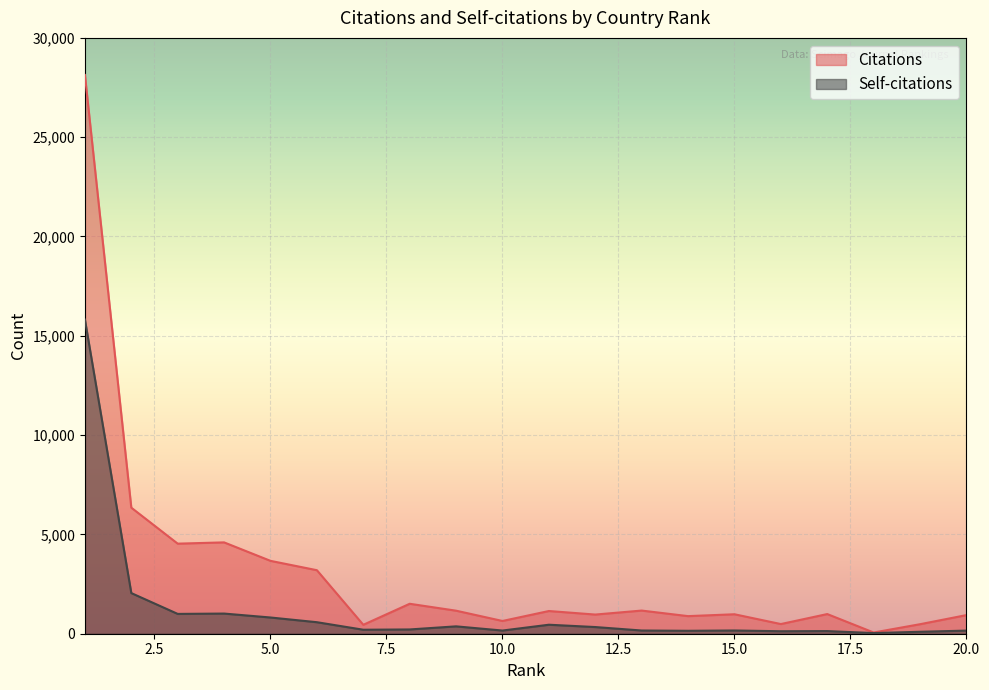

What is the sum of all Citations values?

62335